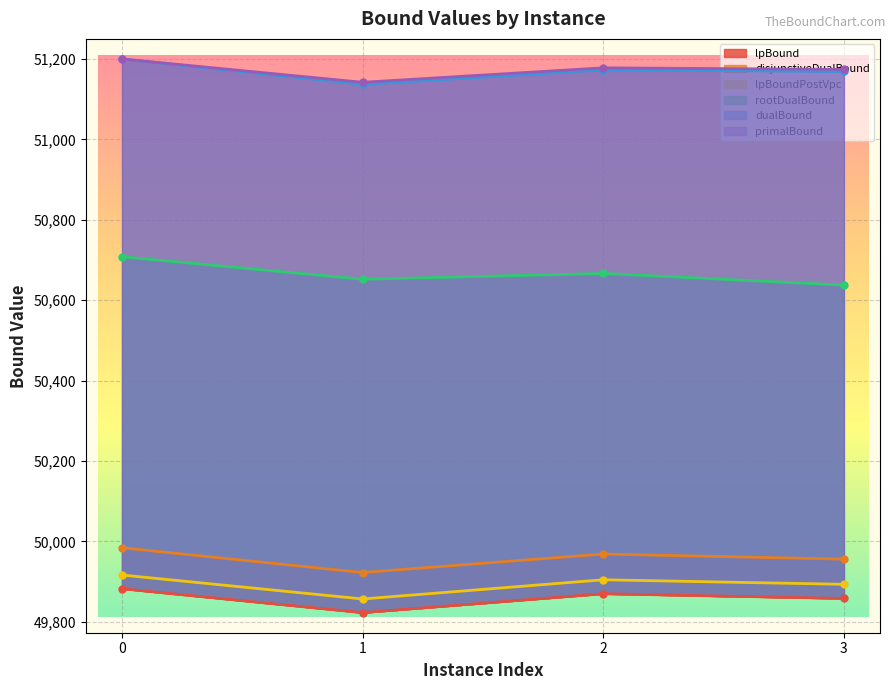

Between 0 and 3, which series saw the biggest shift?

rootDualBound